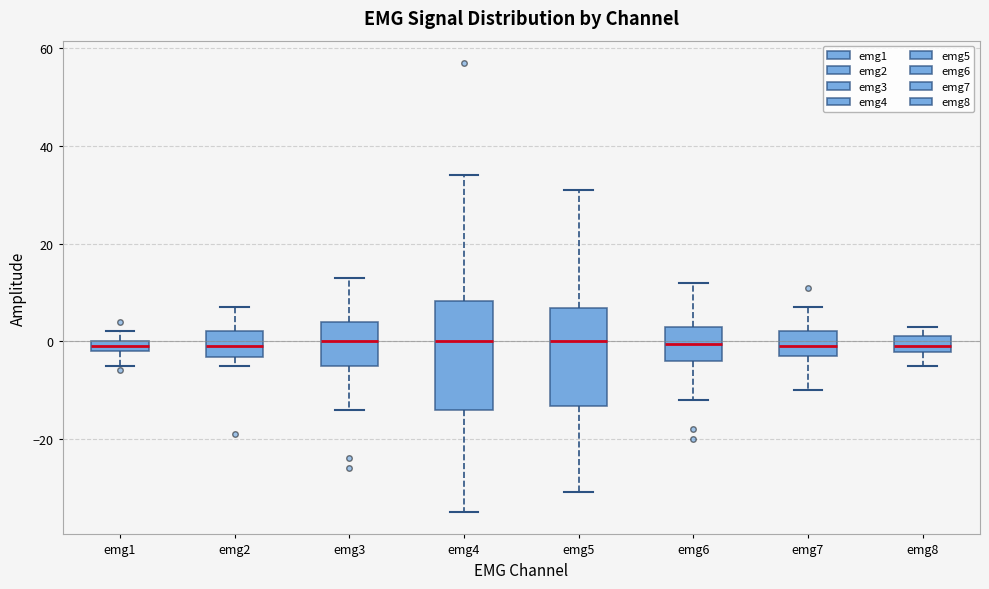

Comparing the boxes themselves (not the whiskers), which one is the tallest?

emg4